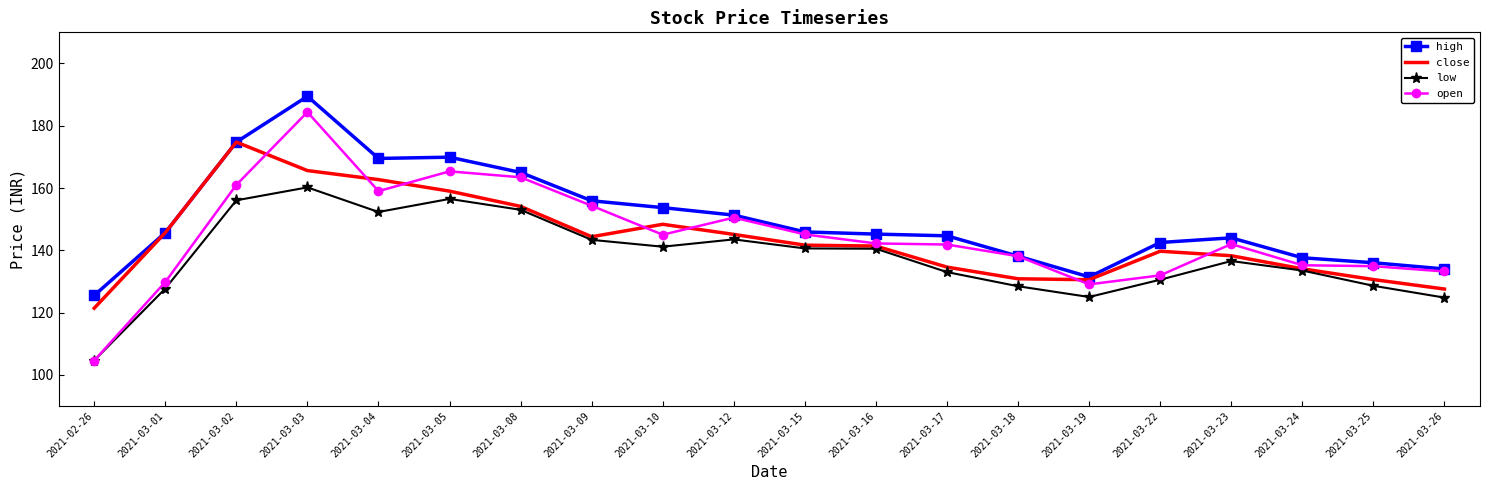

What is the difference between the maximum and second lowest values in the high series?

58.0